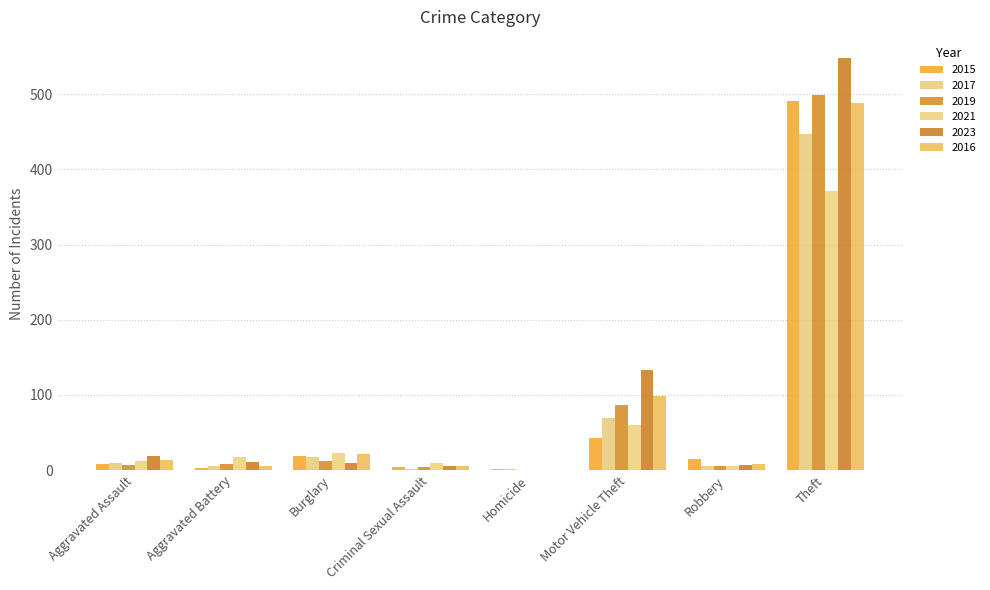

Reading right to left, transcribe all the data shown in this chart.

2015: 491	15	43	1	4	19	3	8
2017: 447	6	69	1	2	18	5	10
2019: 499	6	87	0	4	12	8	7
2021: 371	5	60	0	9	23	17	12
2023: 549	7	133	0	5	9	11	19
2016: 489	8	98	0	6	22	5	13